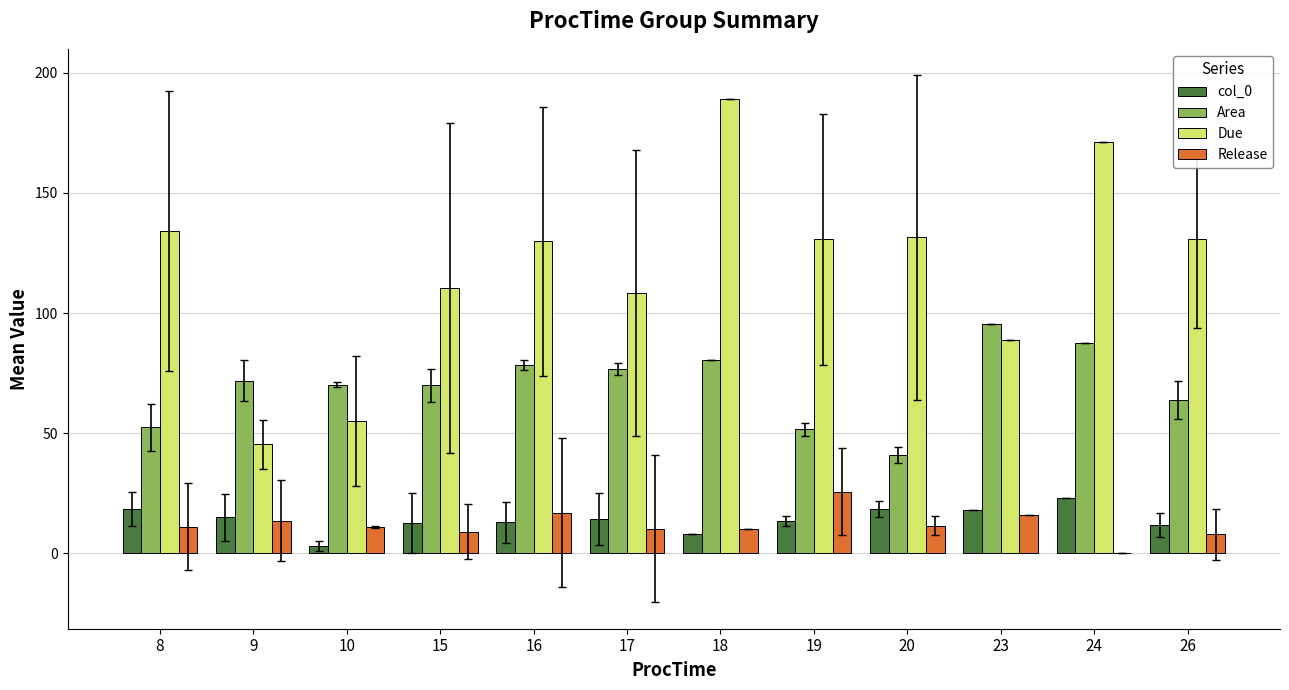

What is the highest value of the Due series?

189.0